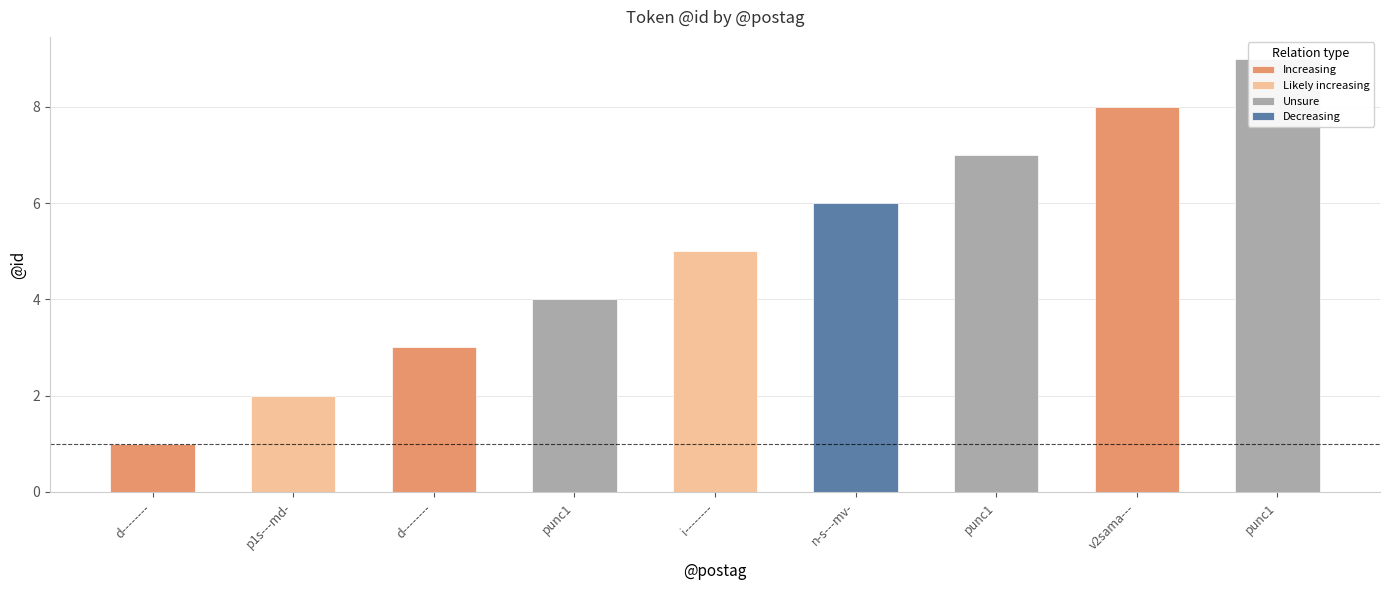

Is the value of @id at p1s---md- greater than the value of row_index at n-s---mv-?

No